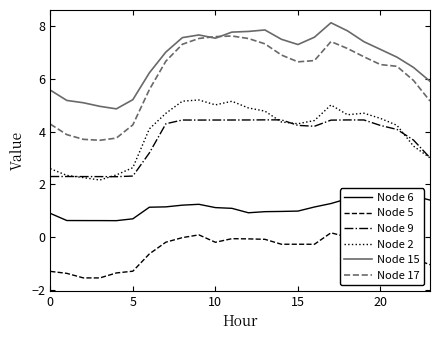

What is the label of the 22nd point from the left?

21